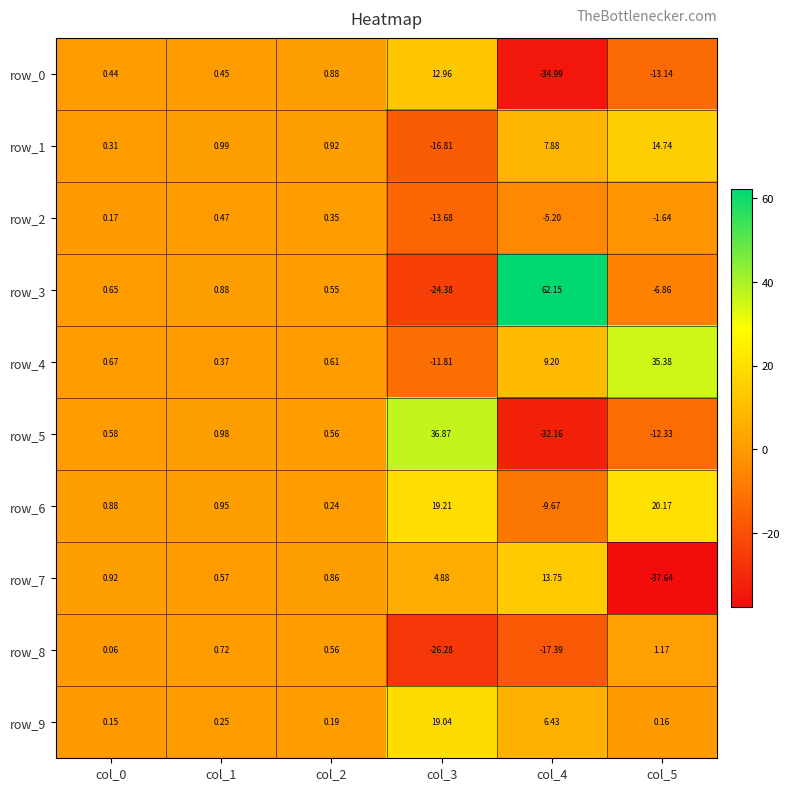

Is the value of row_2 at col_2 greater than the value of row_0 at col_2?

No